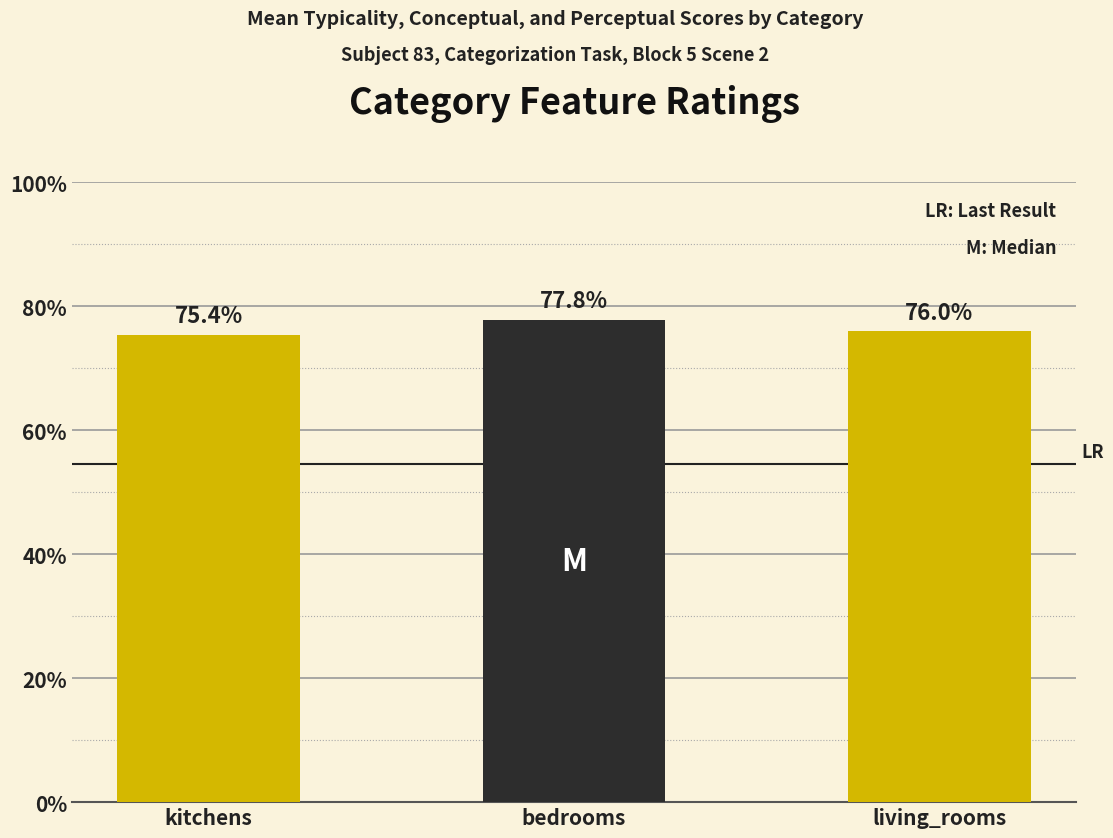

What is the sum of all values?

229.3